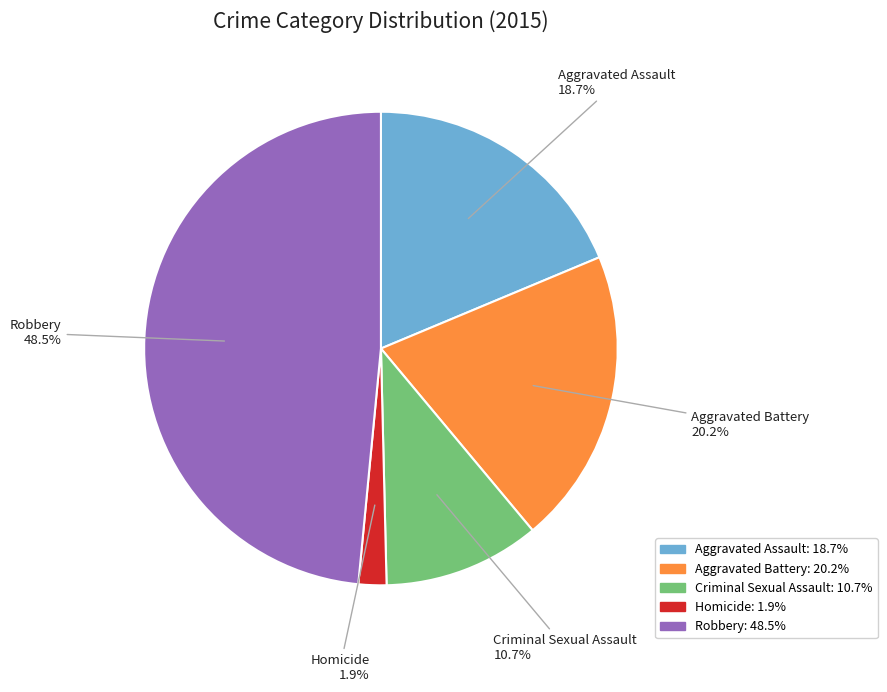

Does Robbery account for over 50% of the chart?

No